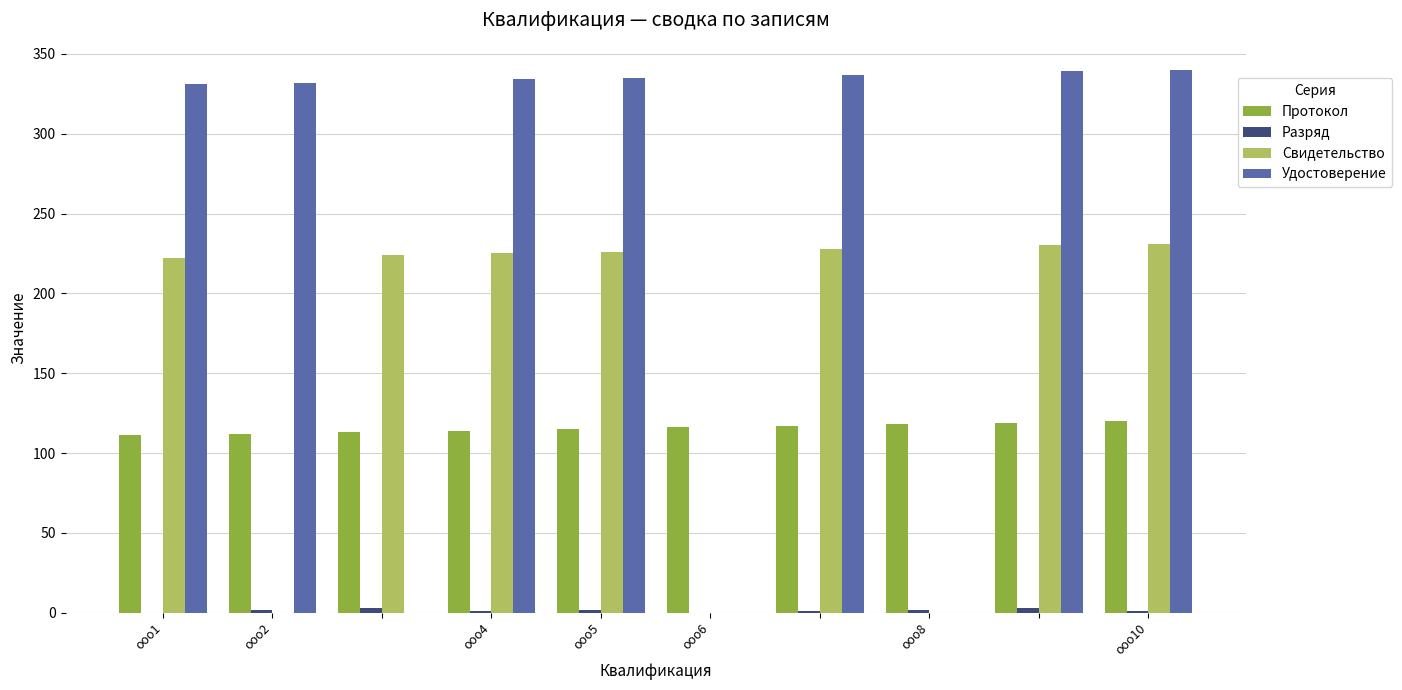

Which series has the widest spread of values?

Удостоверение